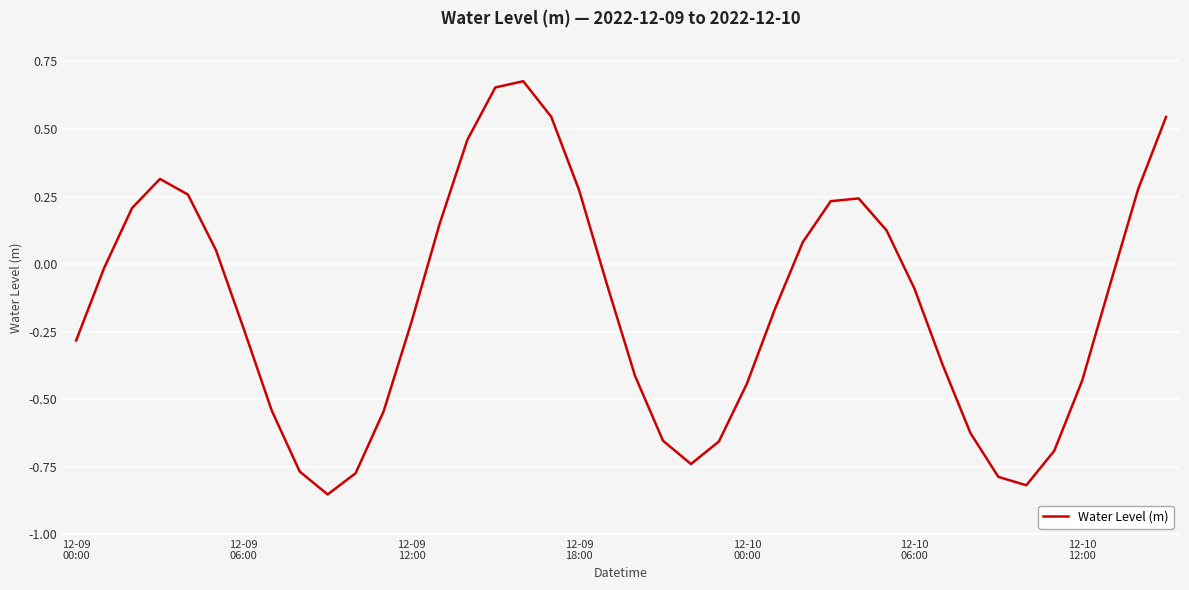

What is the difference between the maximum and minimum values?

1.5